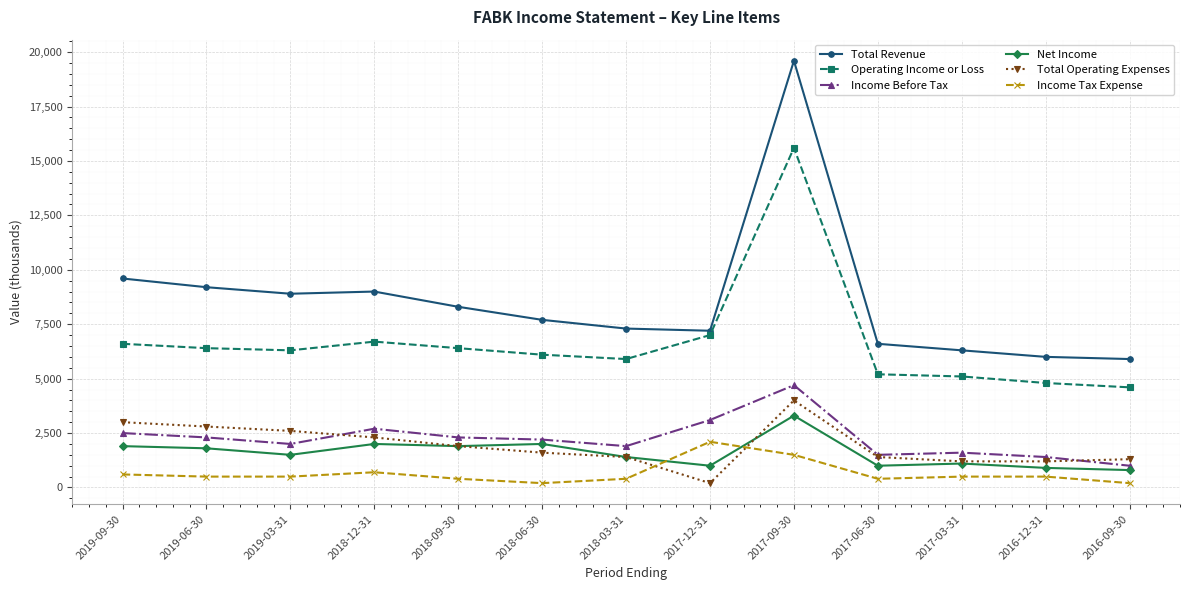

Is it true that Total Revenue equals 8300 at 2018-09-30?

True